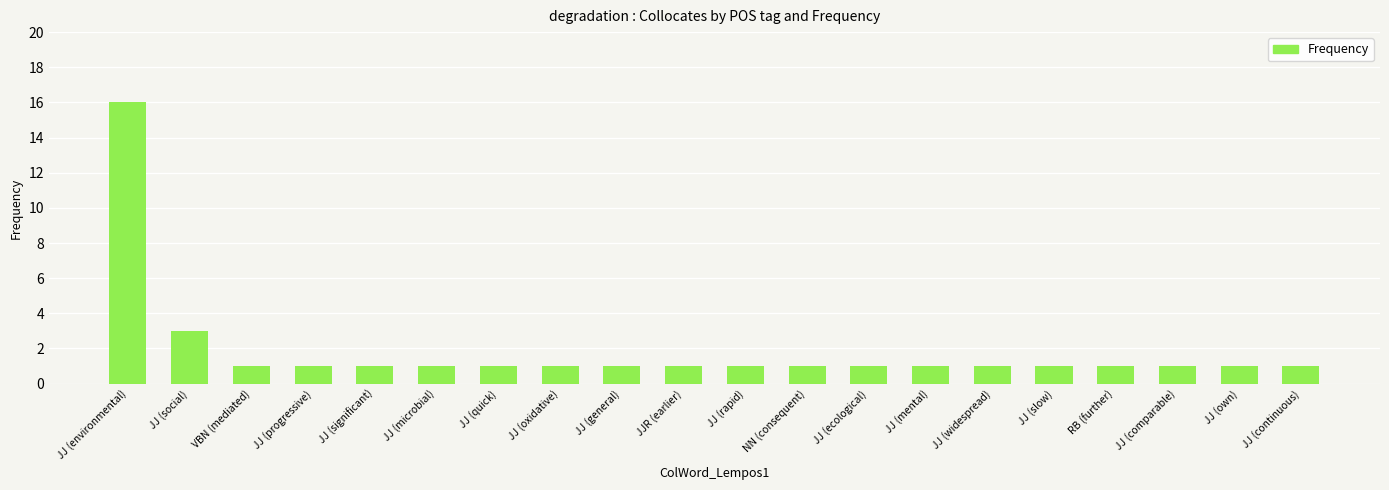

What is the label of the 2nd bar from the right?

JJ (own)